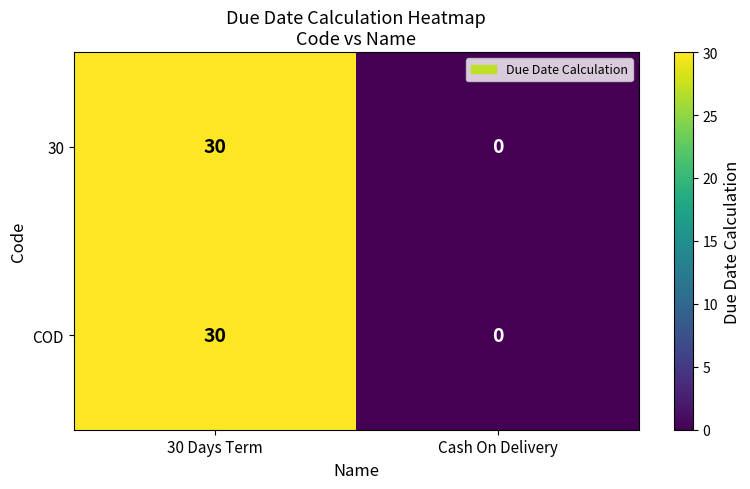

What is the greatest value displayed?

30